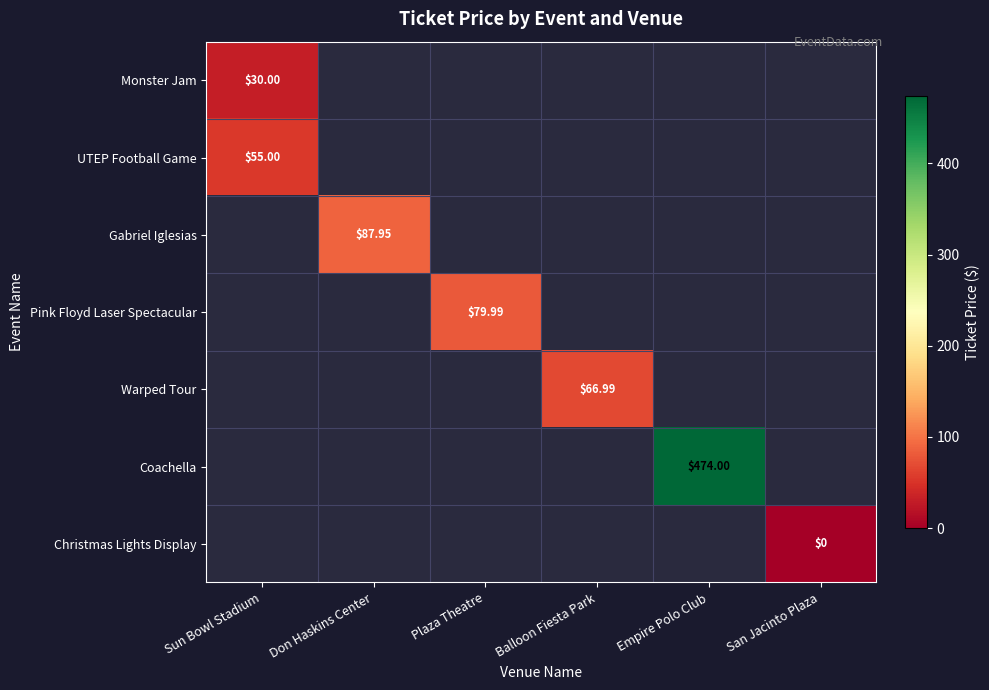

How many data points does each series have?

6